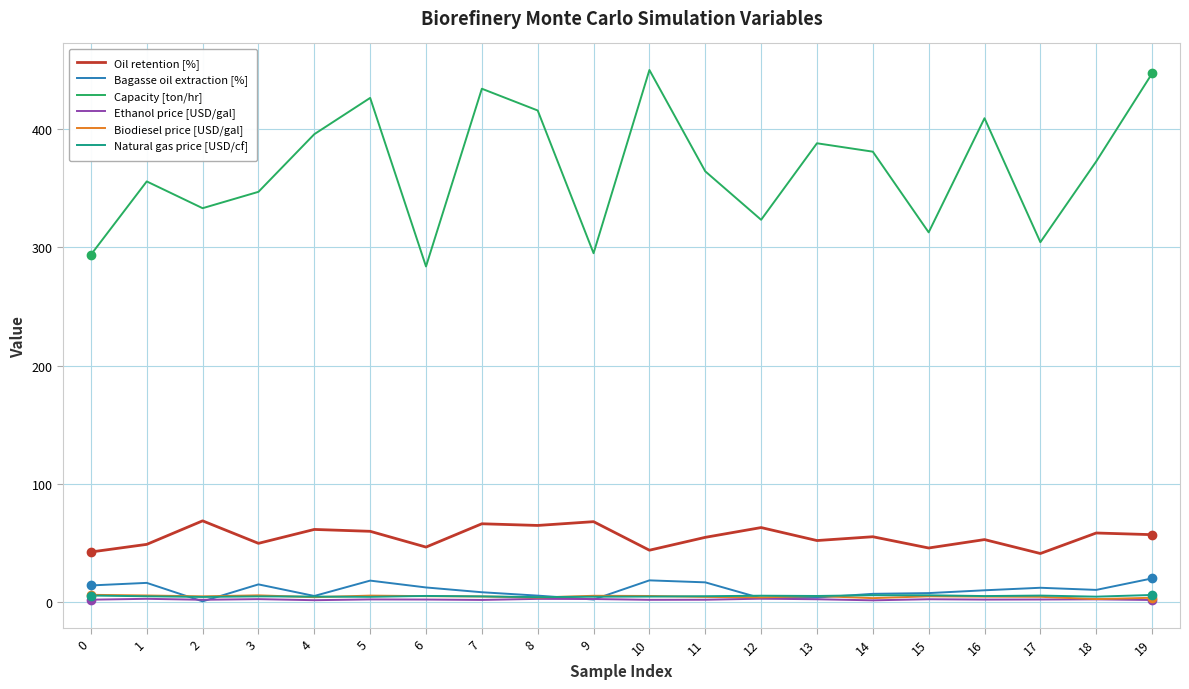

Is it true that Bagasse oil extraction [%] equals 18.1 at 10?

True